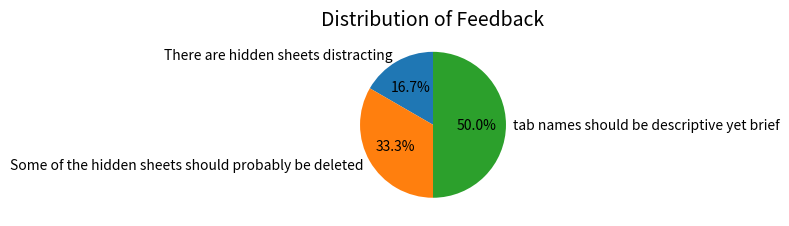

Approximately how many times larger is the value at There are hidden sheets distracting compared to tab names should be descriptive yet brief?

0.3